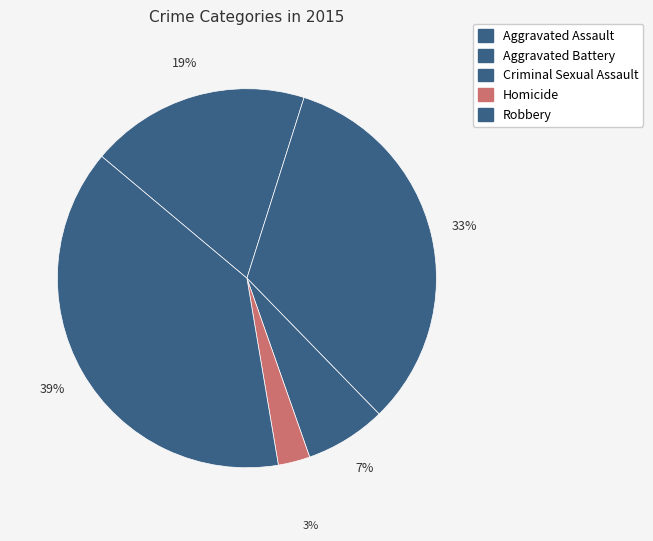

To the nearest percent, what portion does Robbery represent?

39%